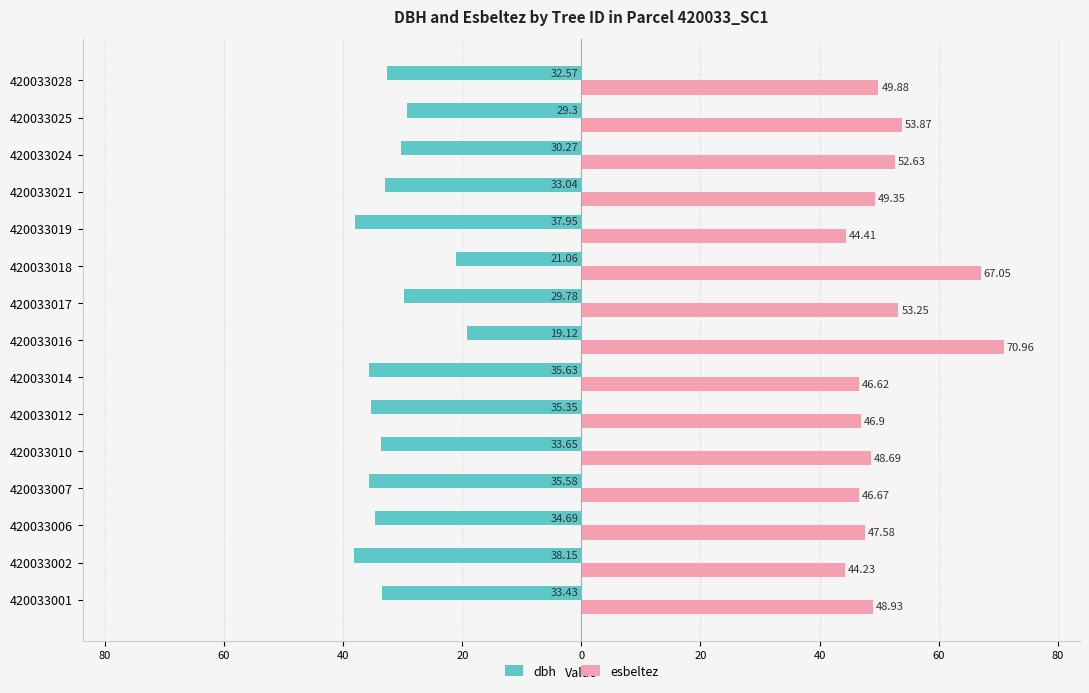

What are all the series names shown in the legend?

dbh, esbeltez